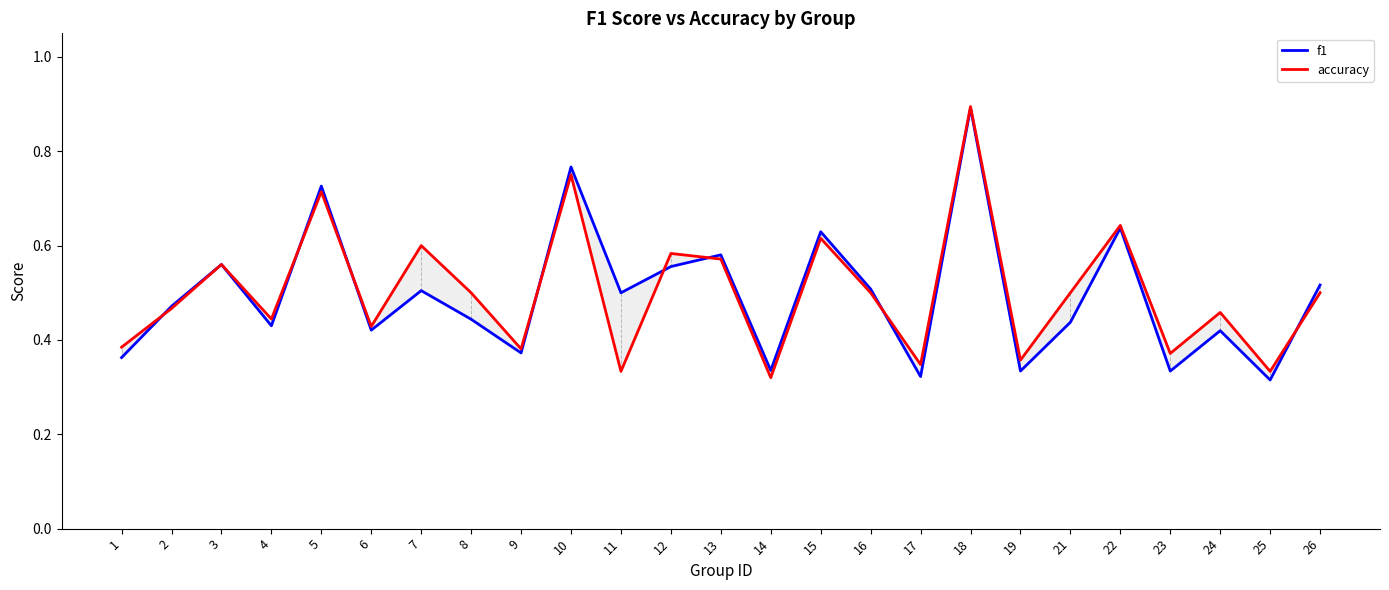

What is the minimum value shown in the chart?

0.3